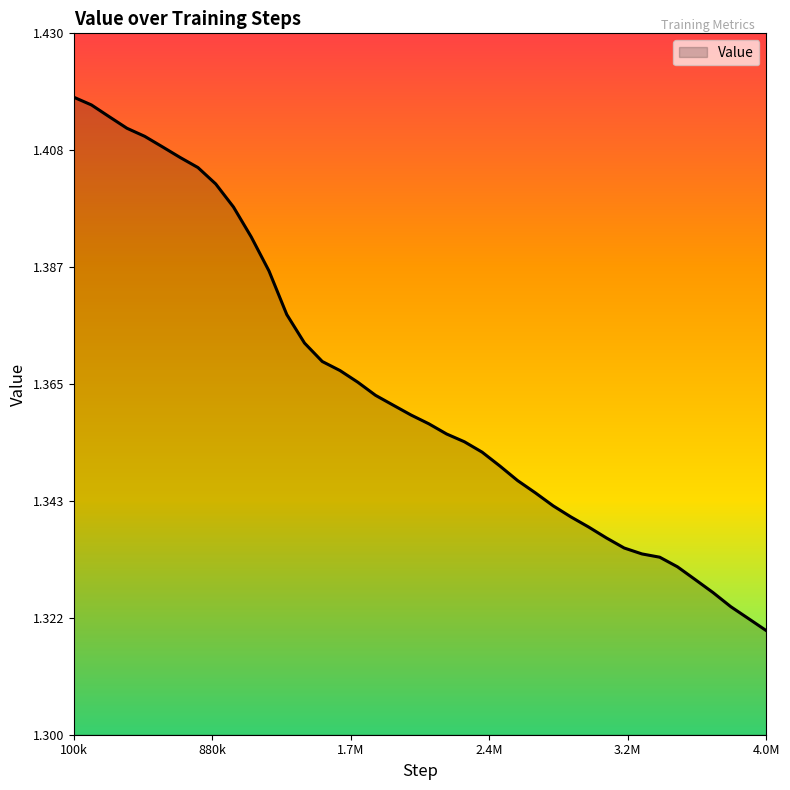

At which label is the value closest to 1?

4.0M